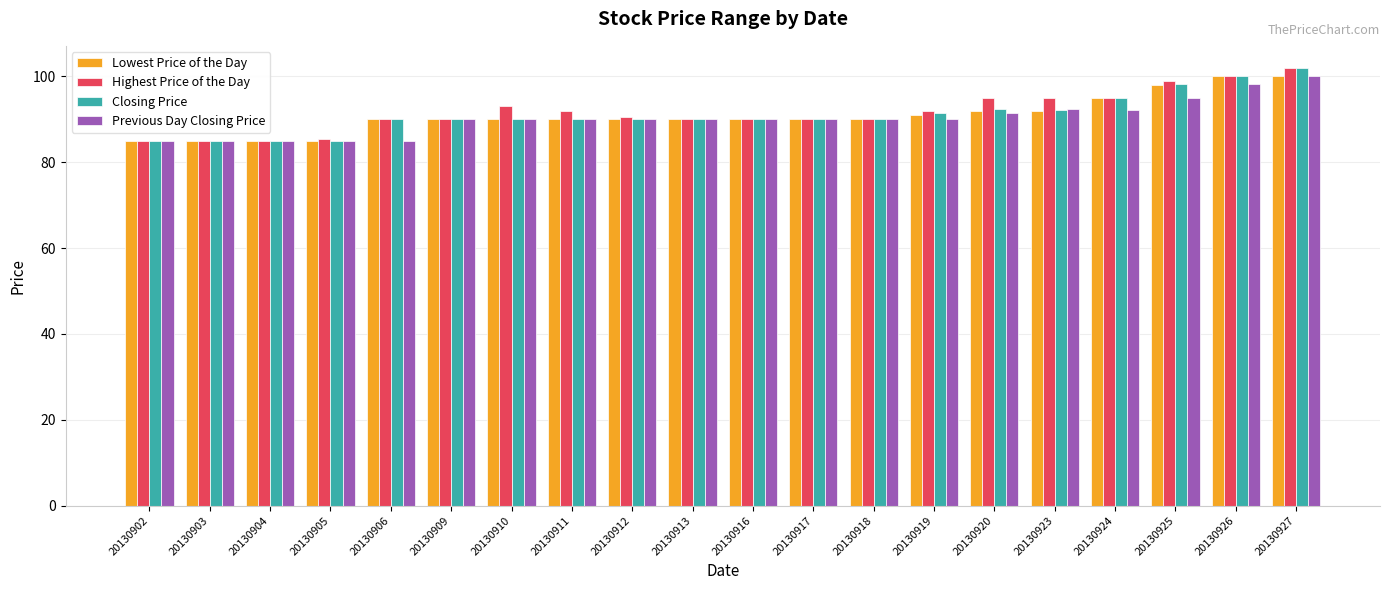

What is the value of the Previous Day Closing Price bar at the 14th from the left?

90.0